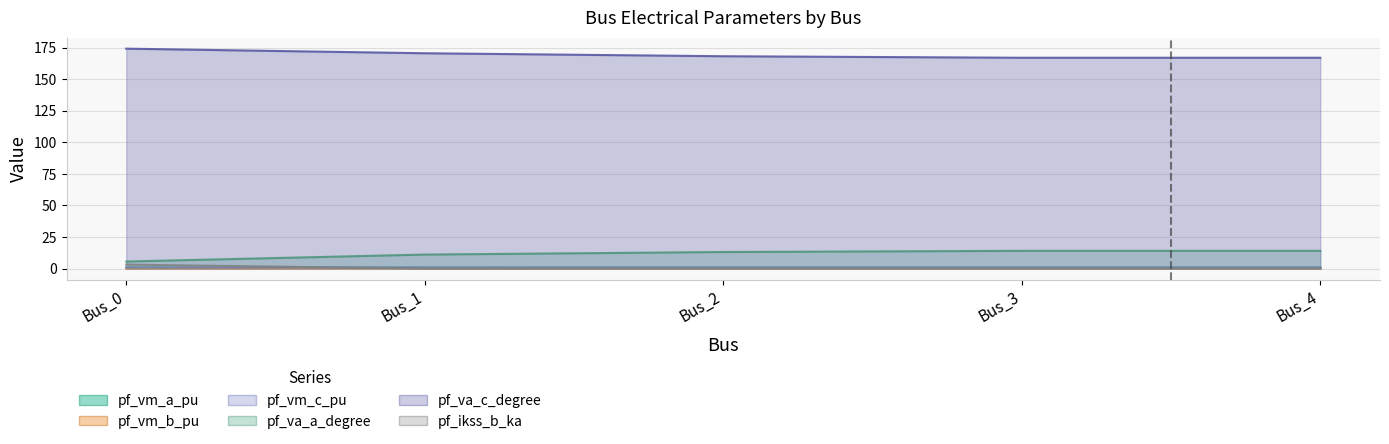

The value of pf_va_c_degree at Bus_4 is 167.0. True or false?

True